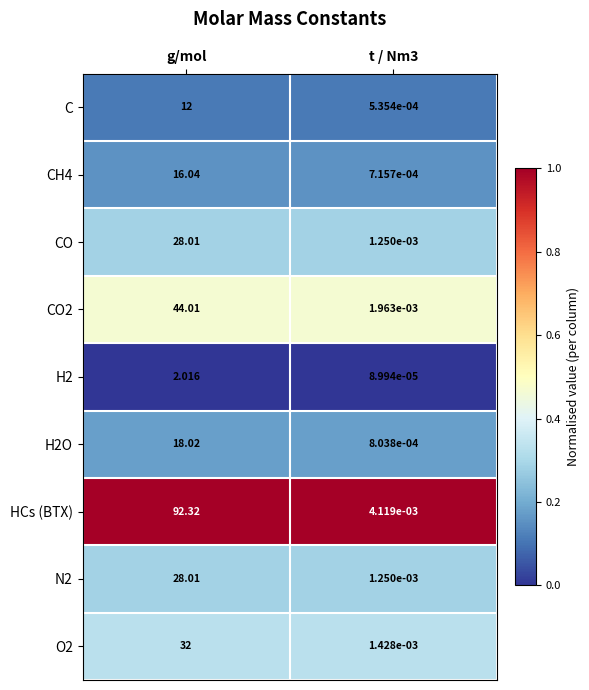

Which series has the largest range (max minus min)?

HCs (BTX)